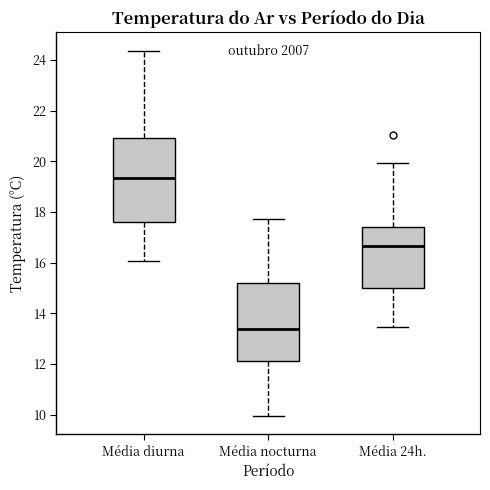

Where is the lower edge of the box for Média 24h. on the y-axis? The values are not printed on the chart, so give them approximately, as read against the axis.

15.0